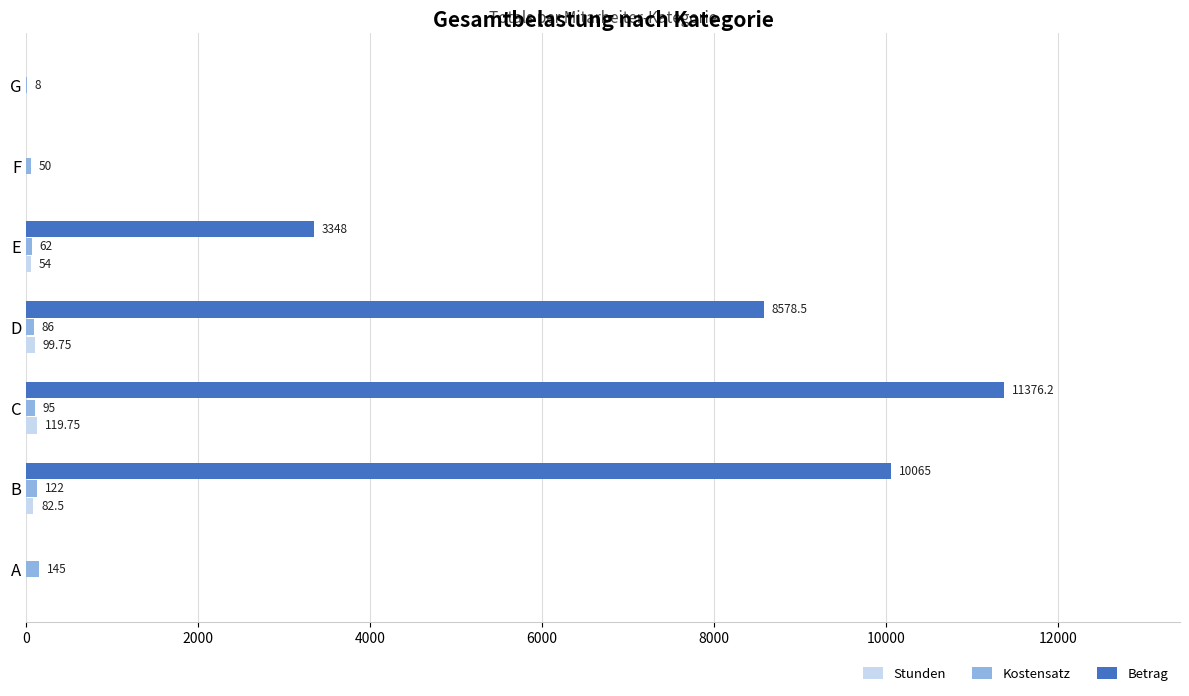

At which label does Betrag reach its peak?

C